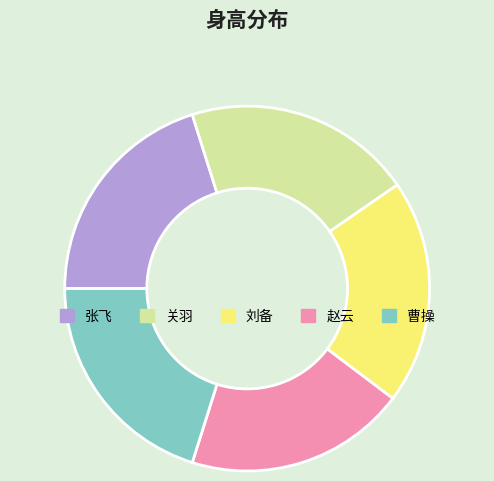

Do 曹操 and 刘备 together represent more than half of the pie?

No